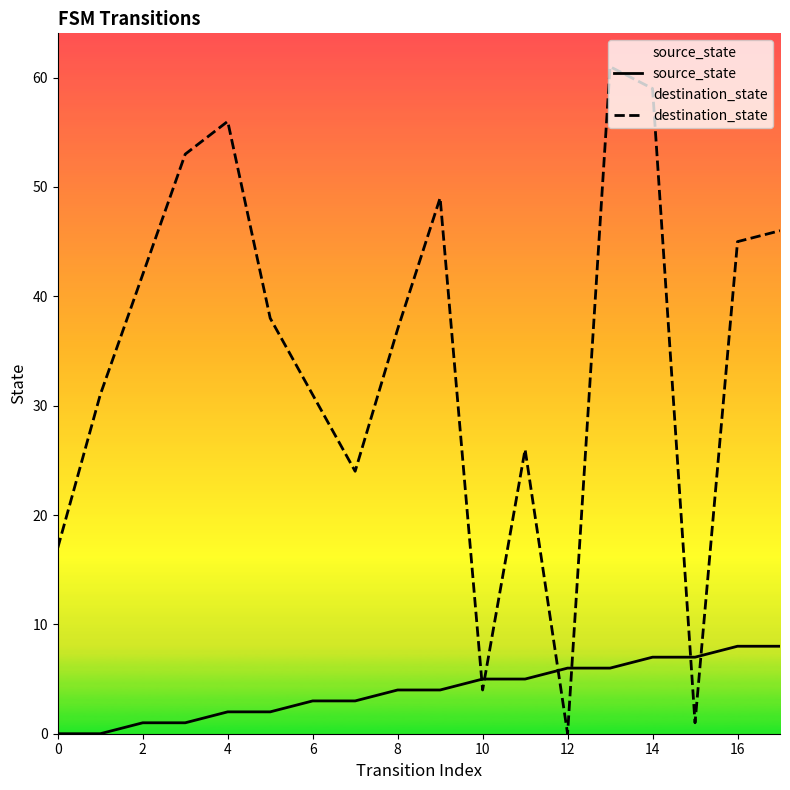

What is the greatest value displayed?

61